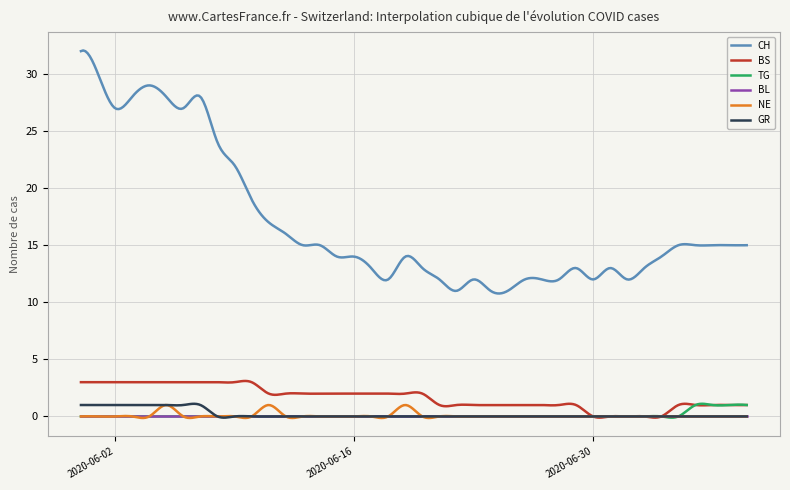

Which series has the largest range (max minus min)?

CH